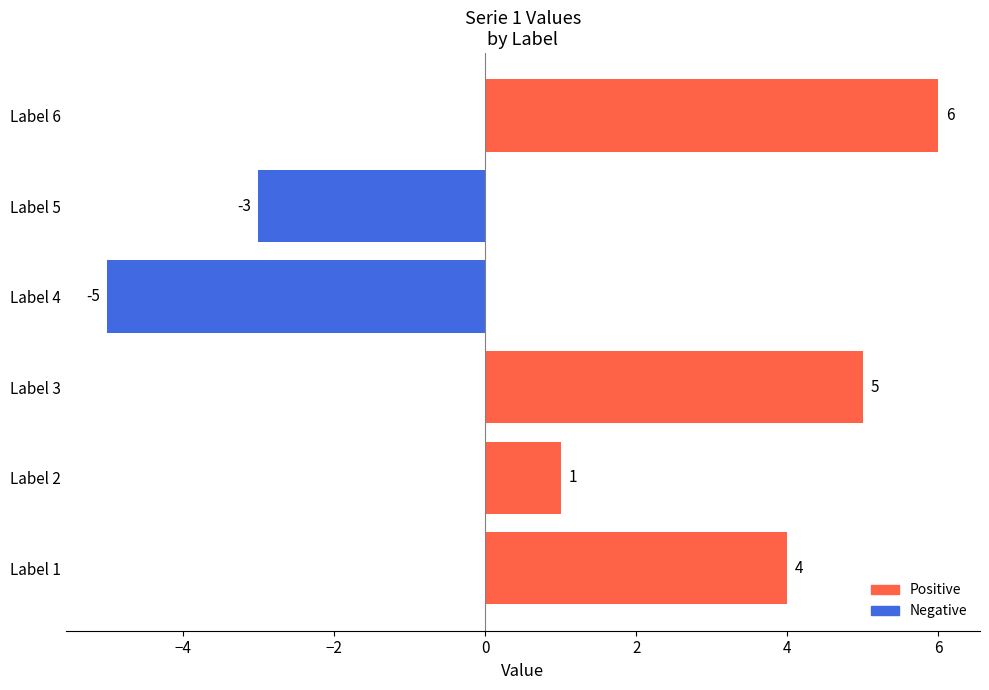

Is it true that the value at Label 5 is -5?

False